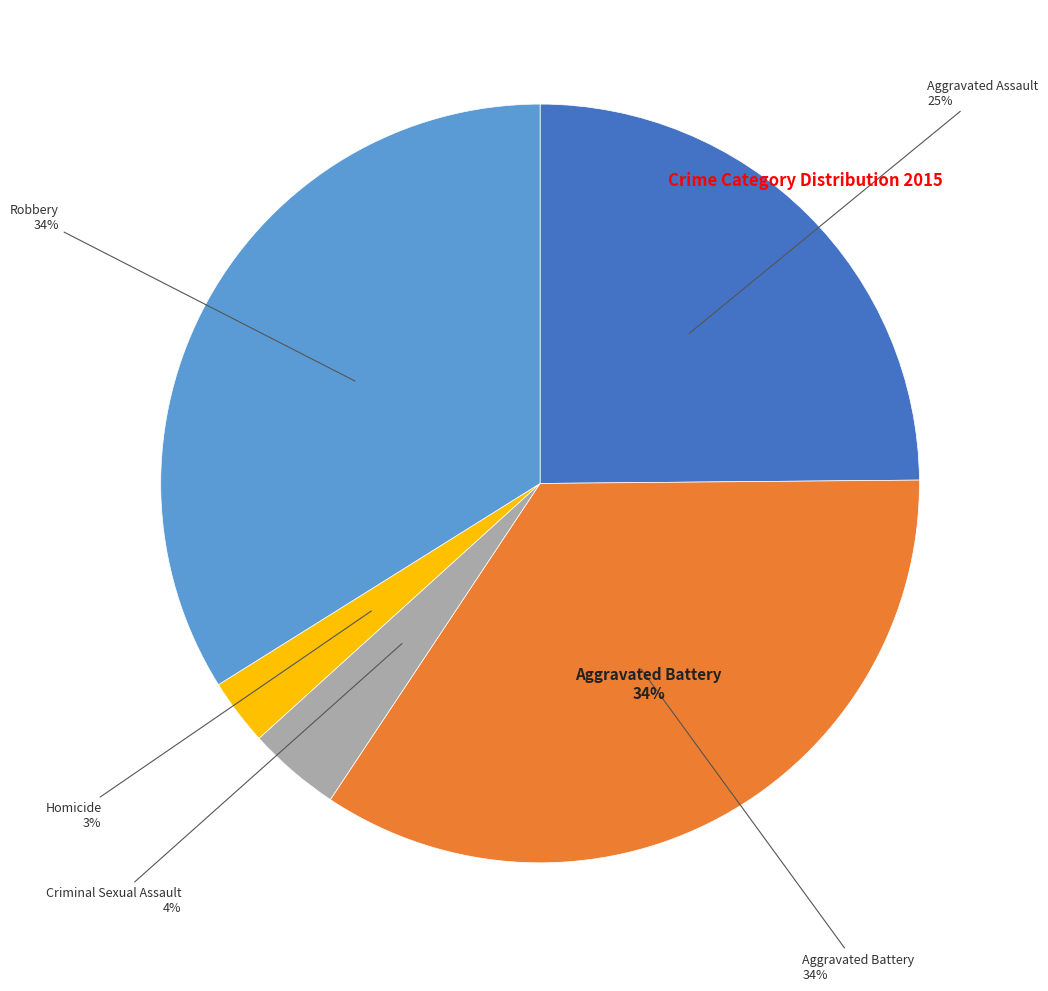

To the nearest percent, what percentage of the pie is Robbery?

34%